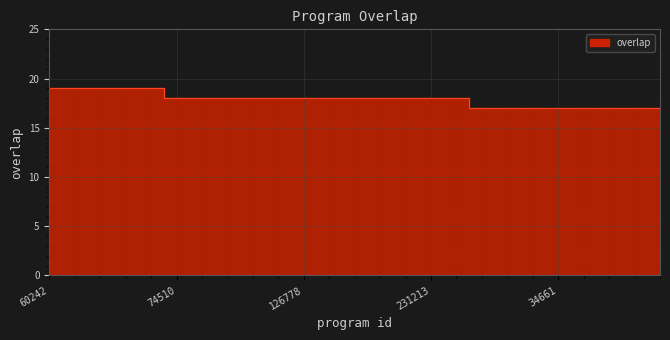

How many data points are less than 18?

8